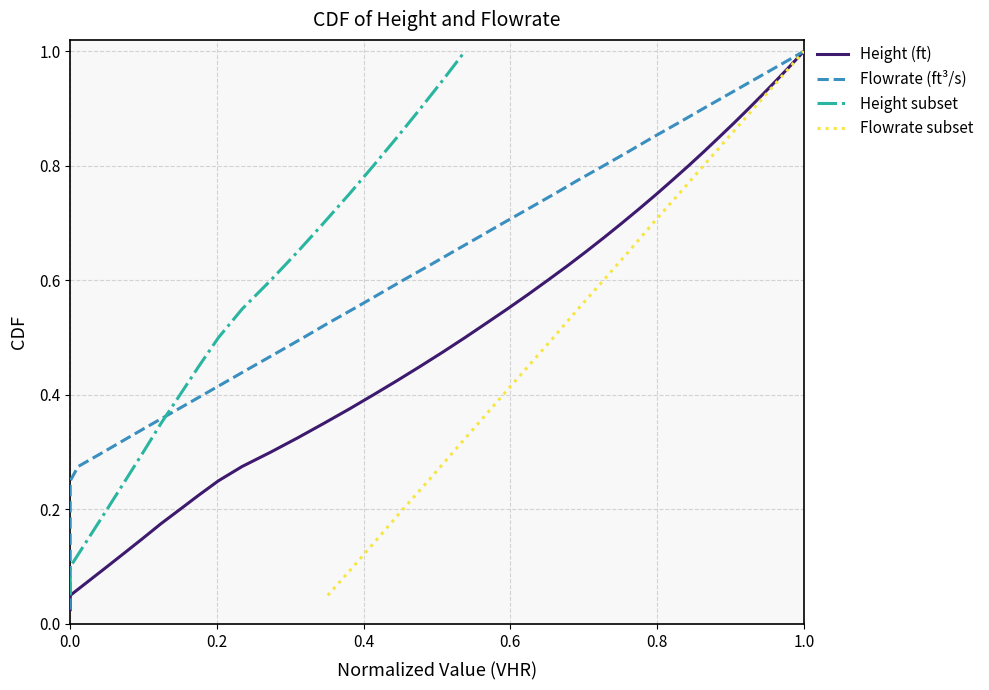

At which category is the sum across all series the highest?

1.0